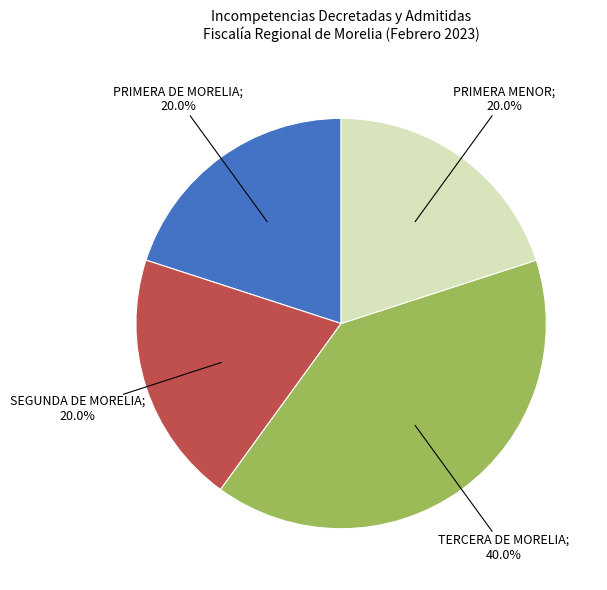

Does any single category account for the majority?

No